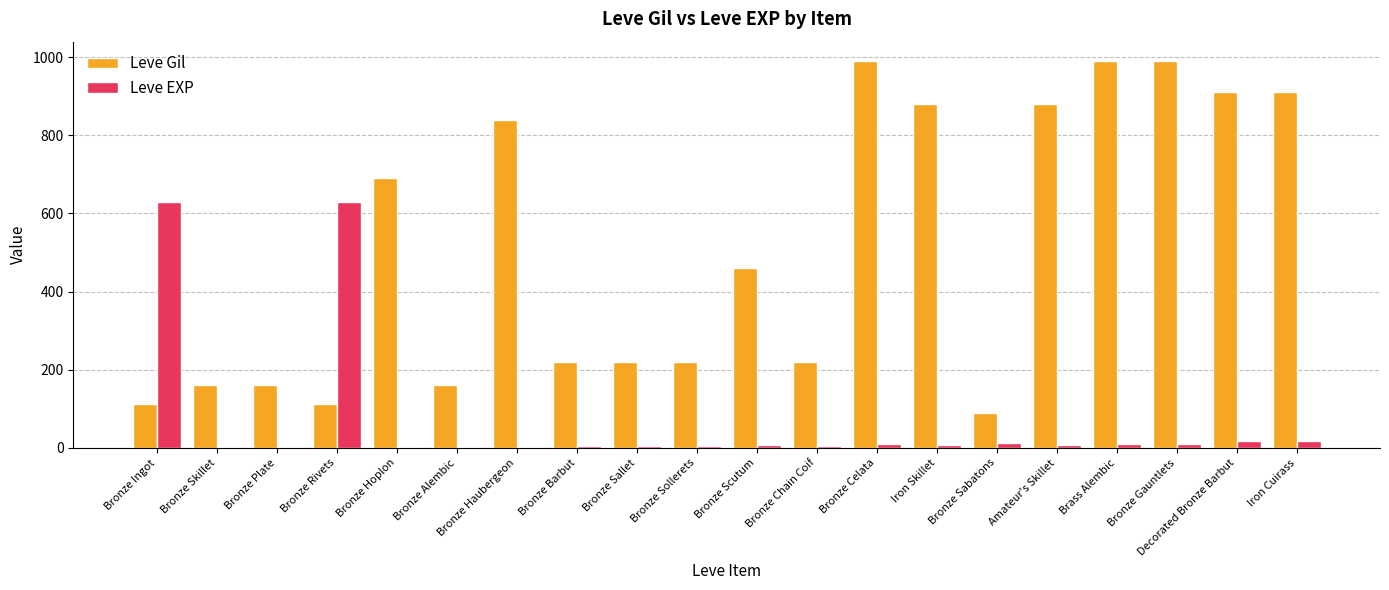

Which series has the widest spread of values?

Leve Gil